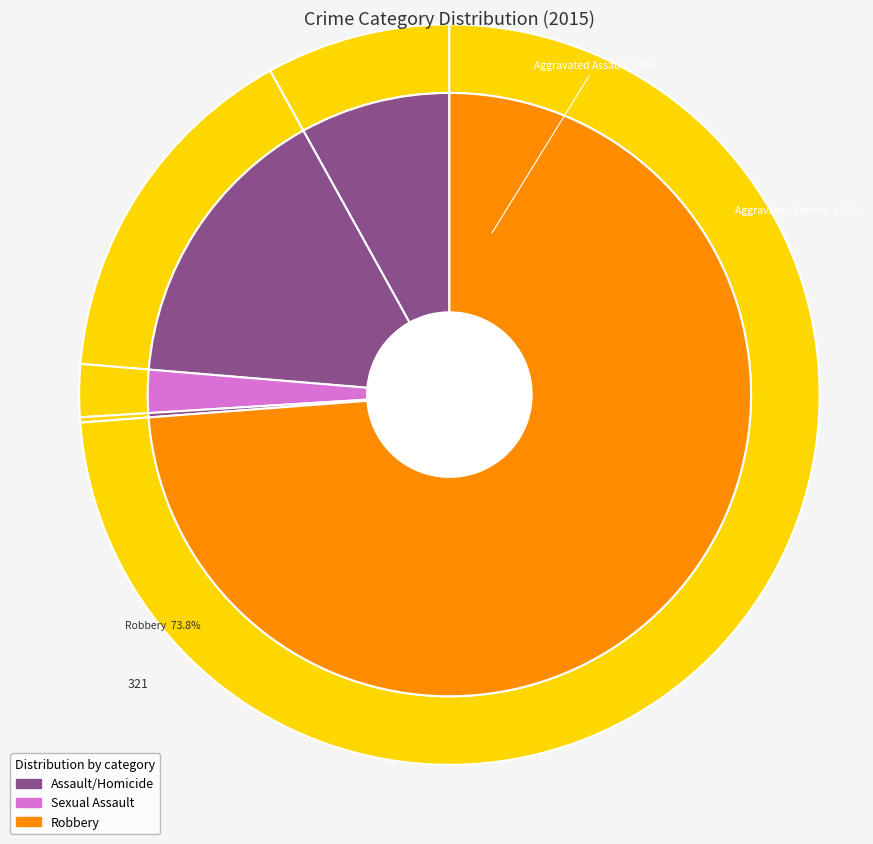

To the nearest percent, what is the average slice percentage?

20%